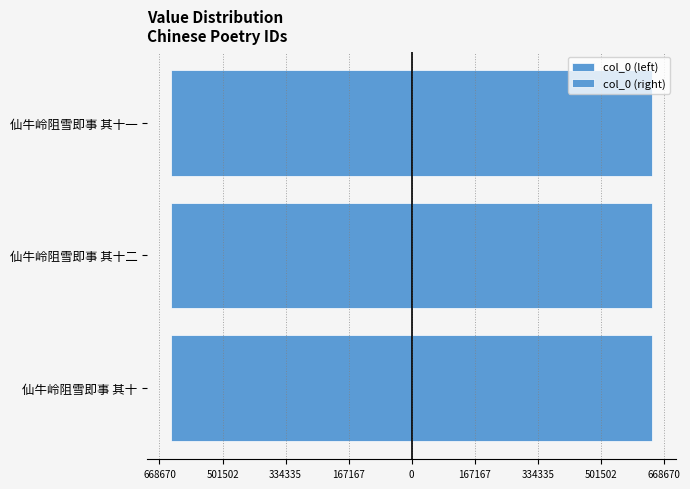

What are all the series names shown in the legend?

col_0 (left), col_0 (right)